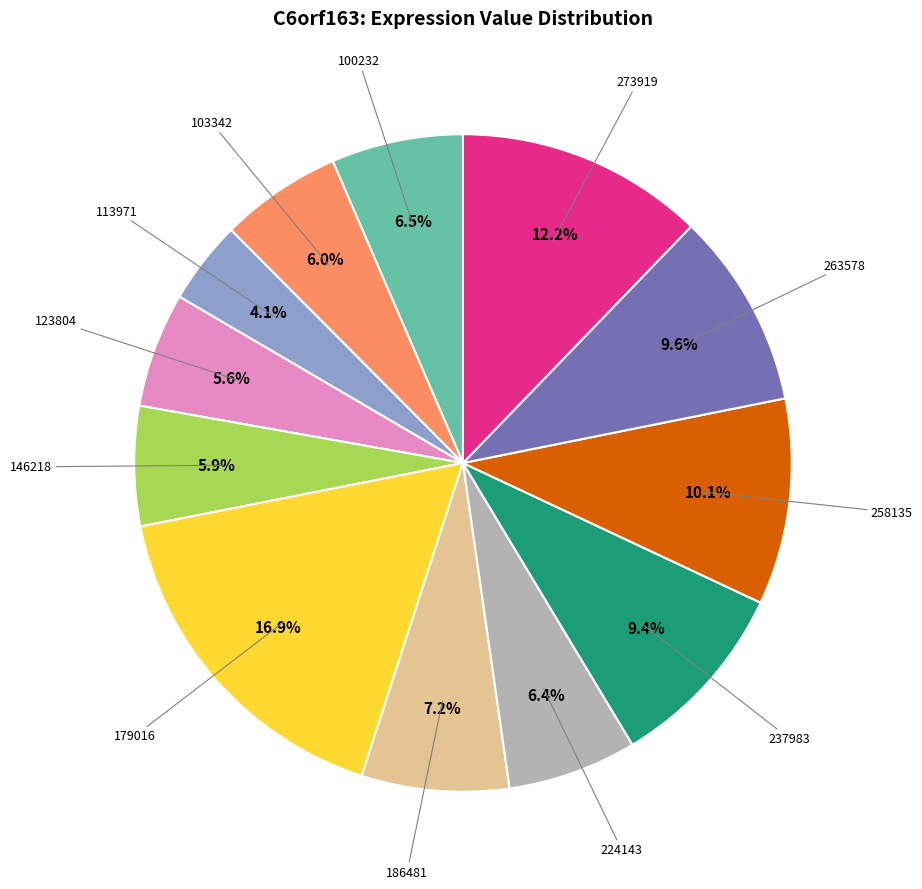

To the nearest percent, what is the average slice percentage?

8%